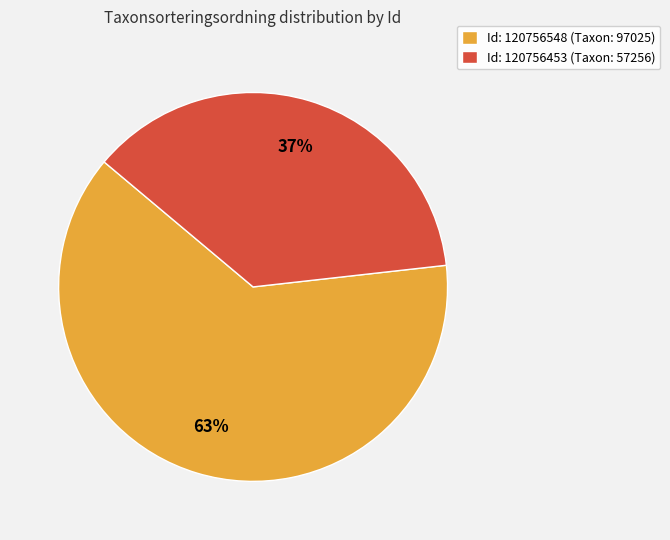

Rank the categories by value from highest to lowest.

Id: 120756548 (Taxon: 97025), Id: 120756453 (Taxon: 57256)